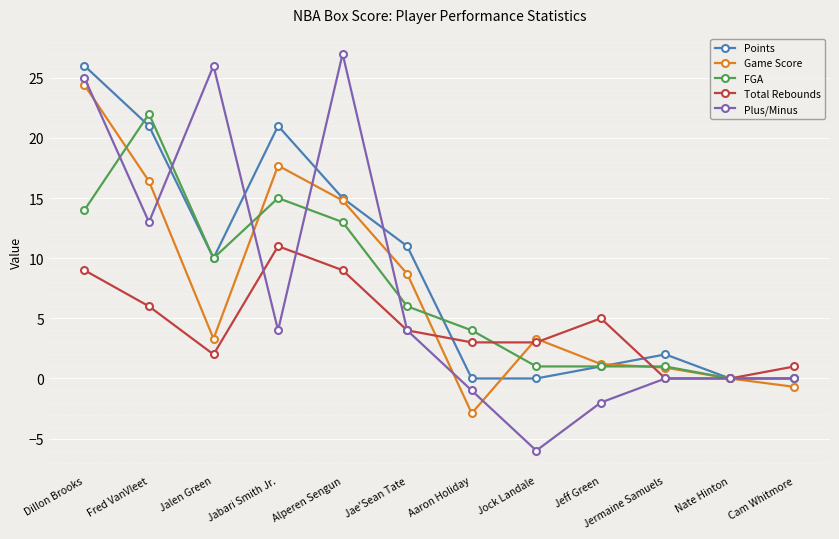

What is the difference between the maximum and minimum values in the Game Score series?

27.3